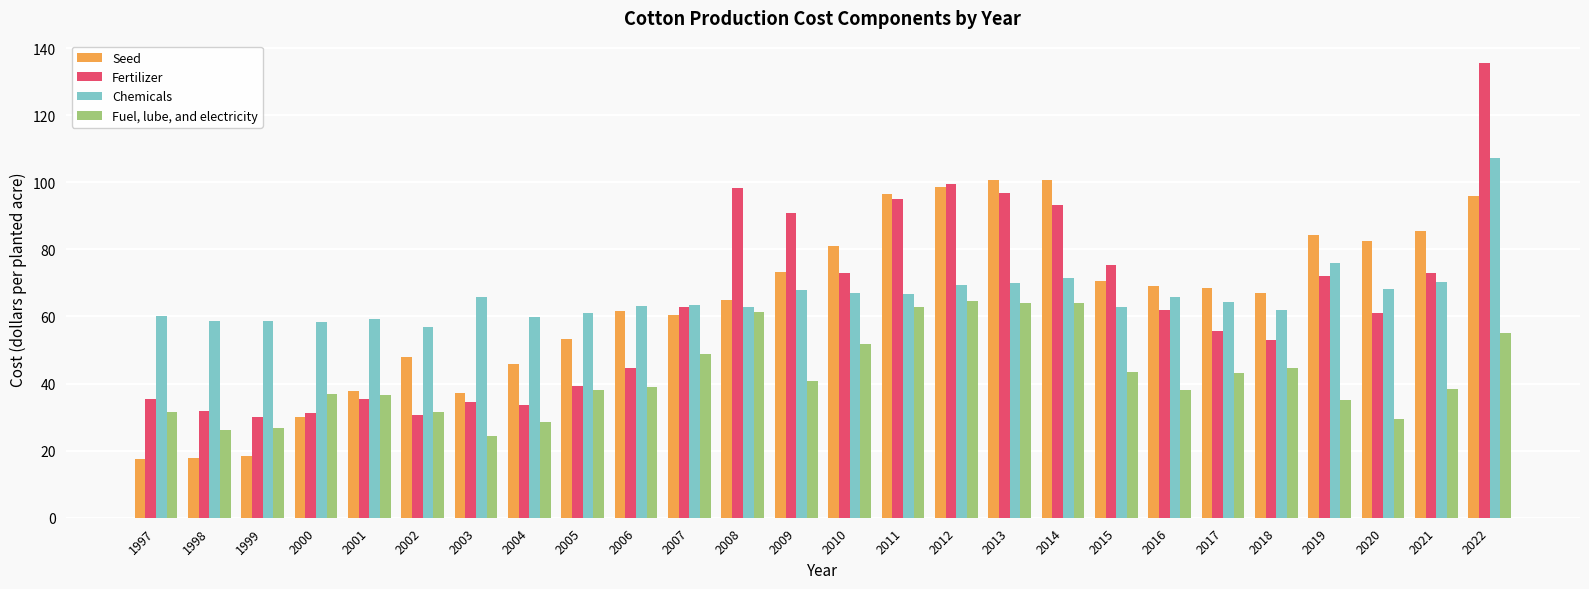

Rank the series at 1997 from highest to lowest value.

Chemicals, Fertilizer, Fuel, lube, and electricity, Seed